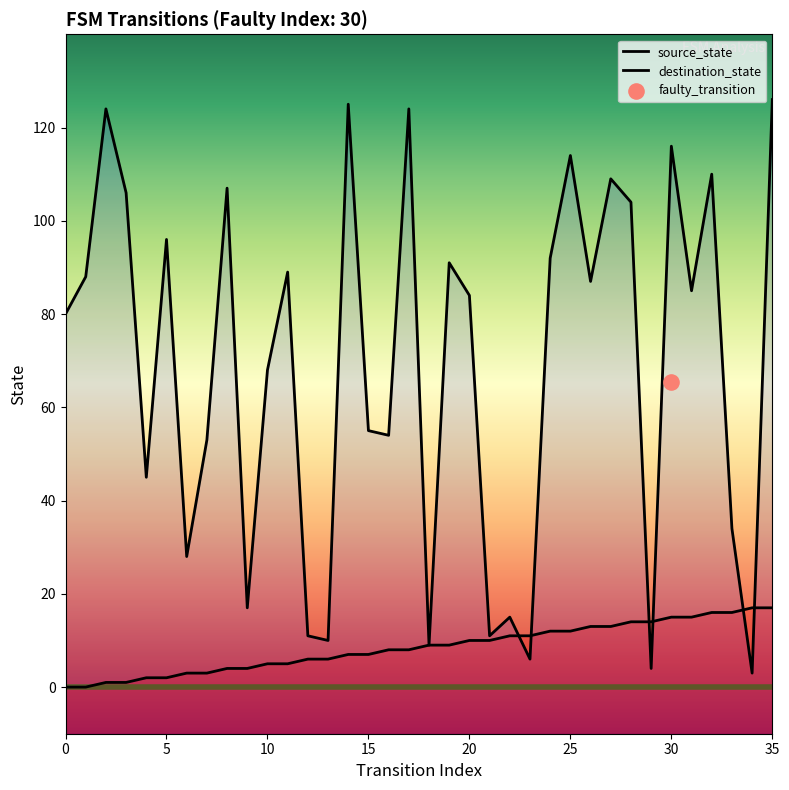

Which series reaches the minimum Y coordinate?

source_state